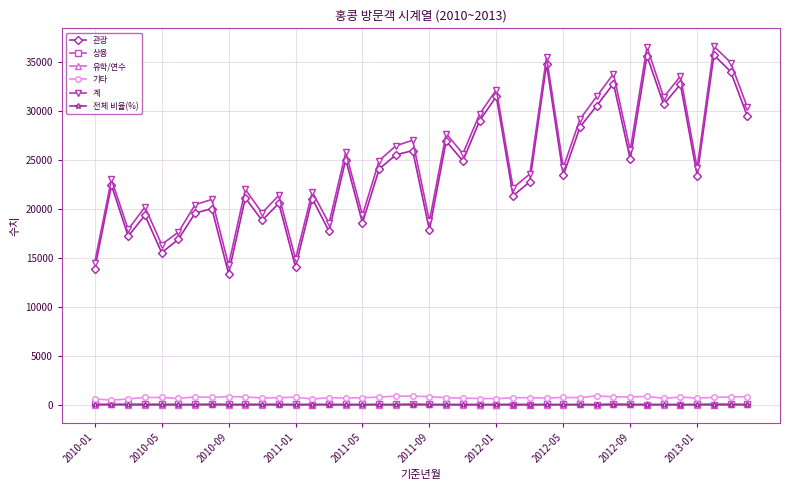

At how many categories does at least one series exceed 8942?

40